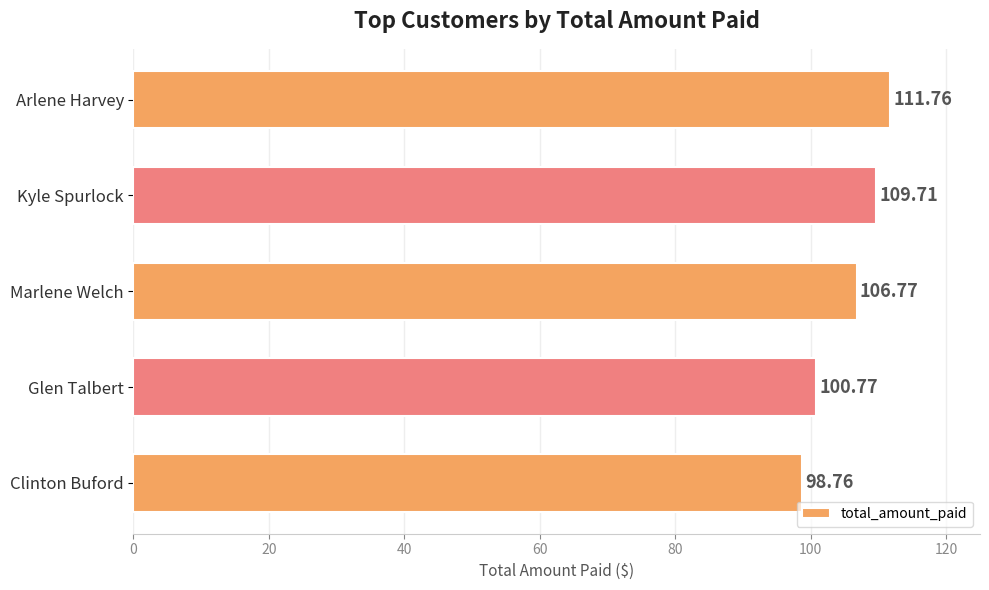

At which label is the value closest to 105?

Marlene Welch